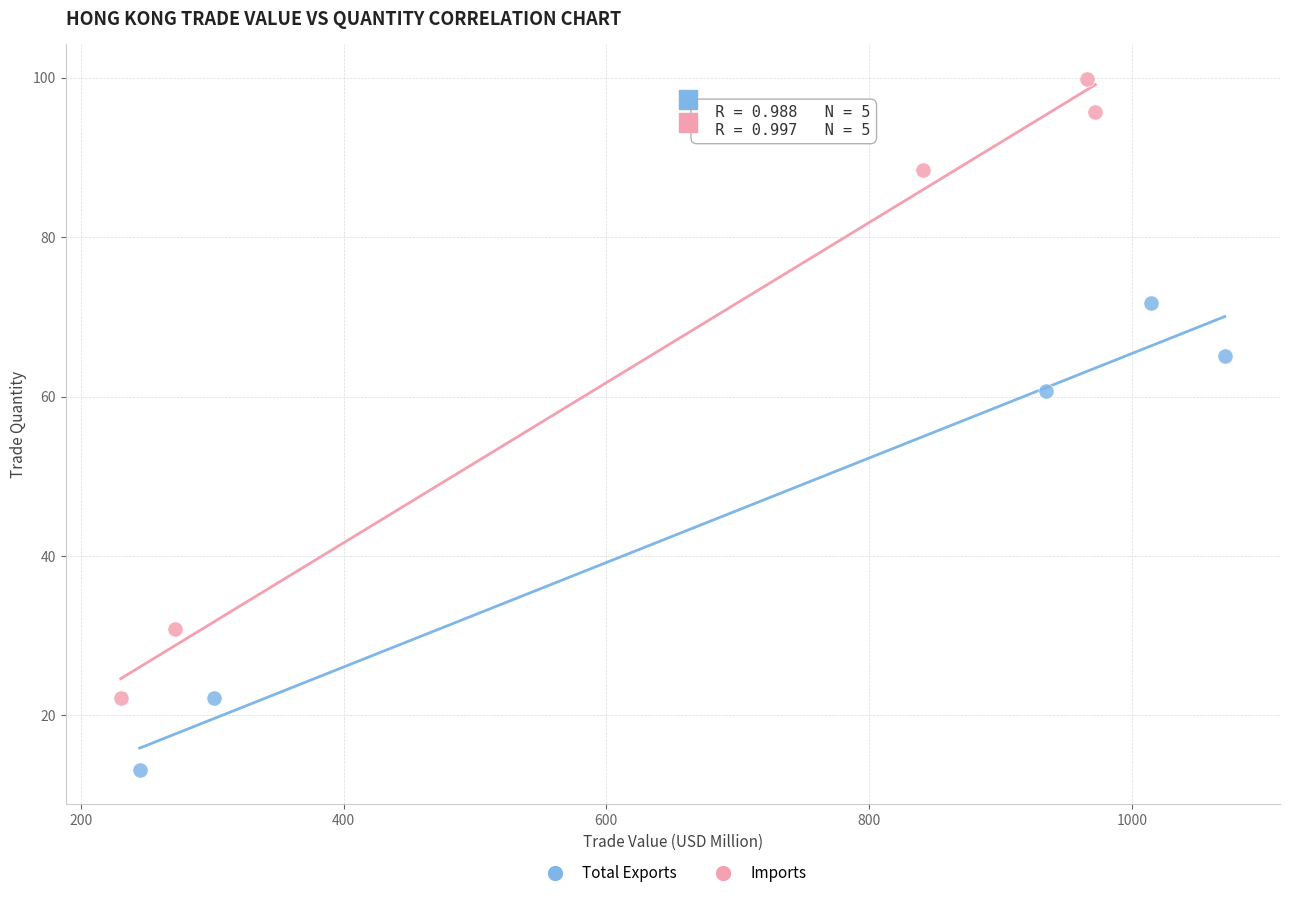

Which series reaches the maximum Y coordinate?

Imports